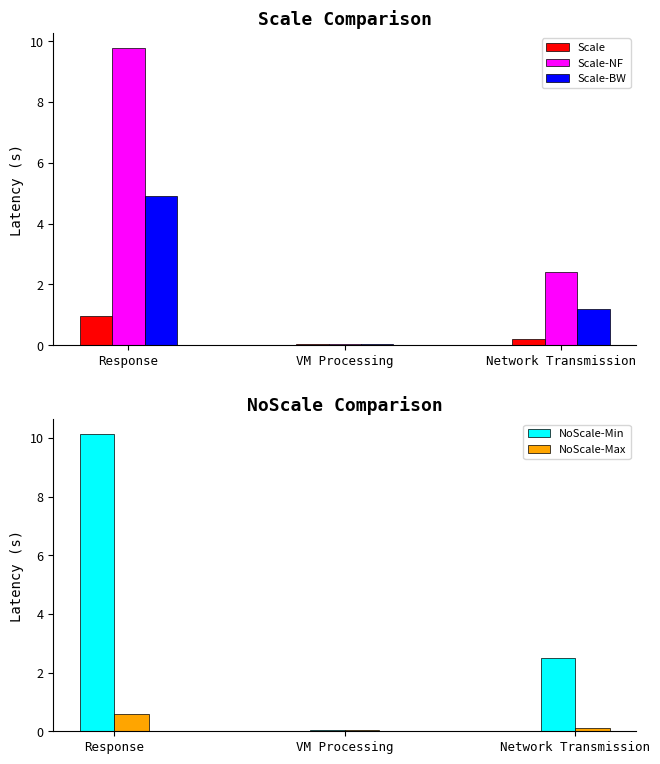

Between Response and VM Processing, which is larger?

Response